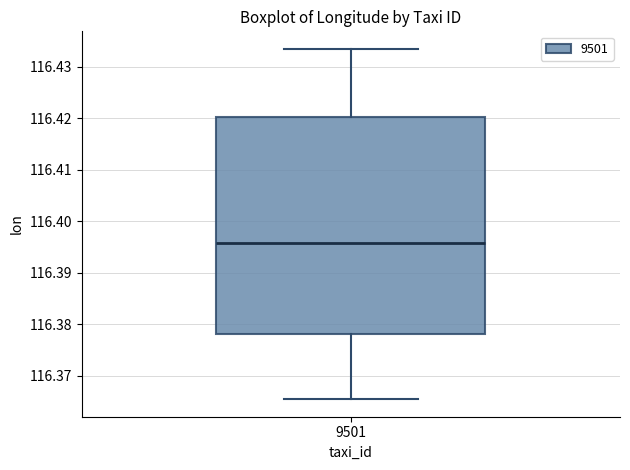

Read this box plot against the y-axis: the position of the median line, the range covered by the box, and the ends of both whiskers. The values are not printed on the chart, so give them approximately, as read against the axis.

median 116.396, box 116.378 to 116.420, whiskers 116.365 to 116.433